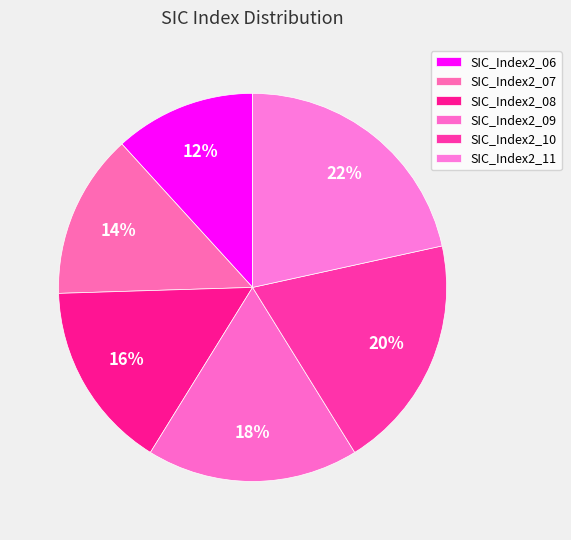

Rank the categories by value from lowest to highest.

SIC_Index2_06, SIC_Index2_07, SIC_Index2_08, SIC_Index2_09, SIC_Index2_10, SIC_Index2_11